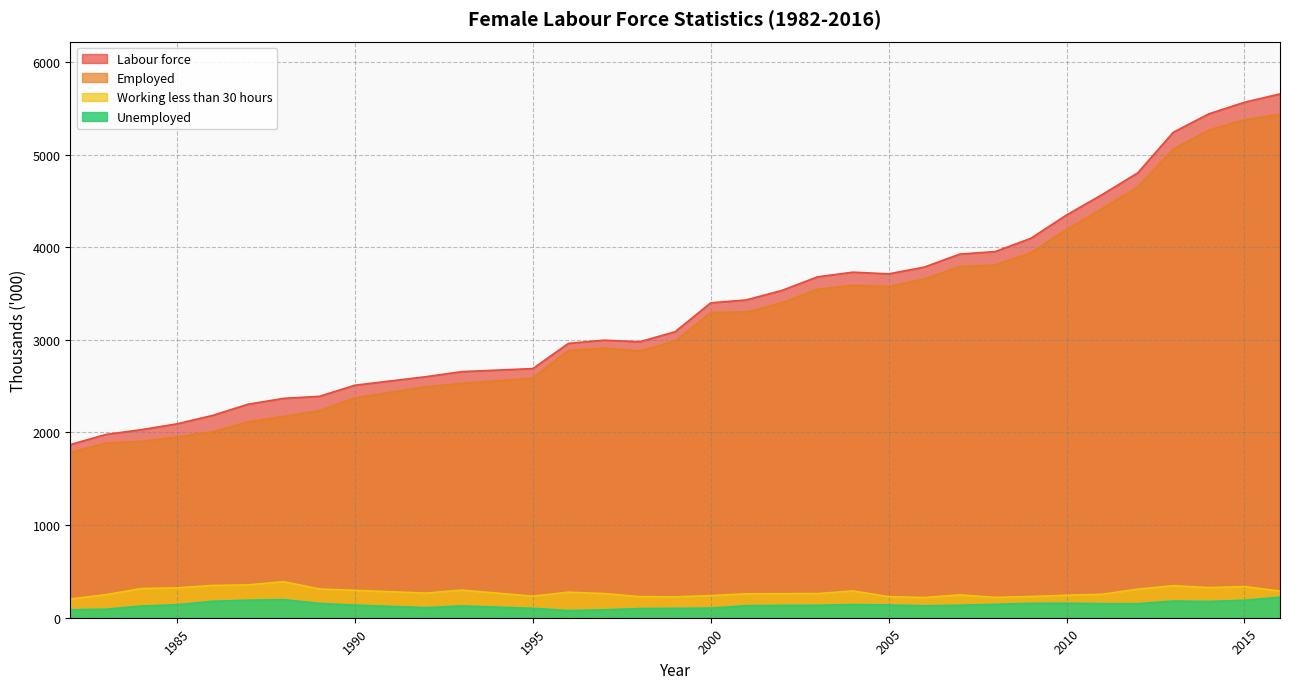

In Unemployed, how many points are lower than both neighbors (excluding endpoints)?

4